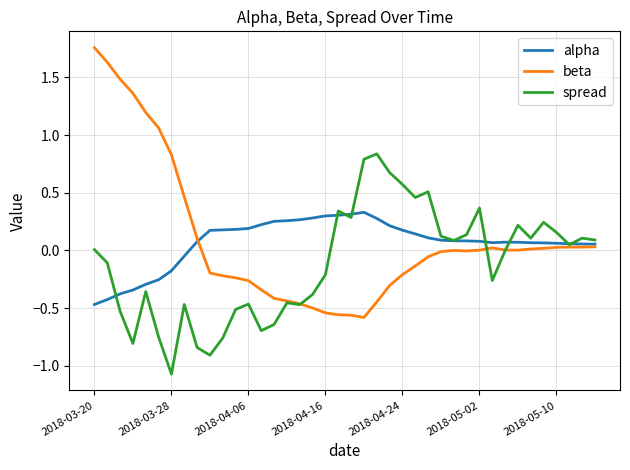

What is the minimum value shown in the chart?

-1.1